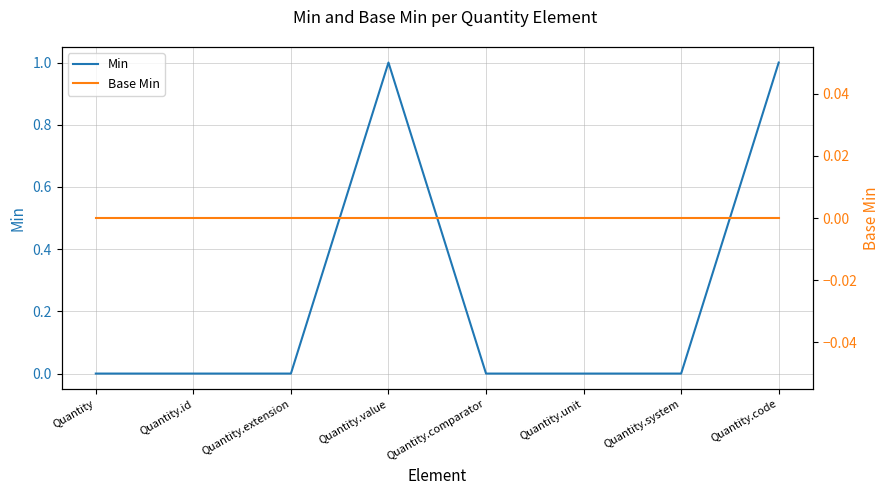

True or false: Min and Base Min cross at least once.

False